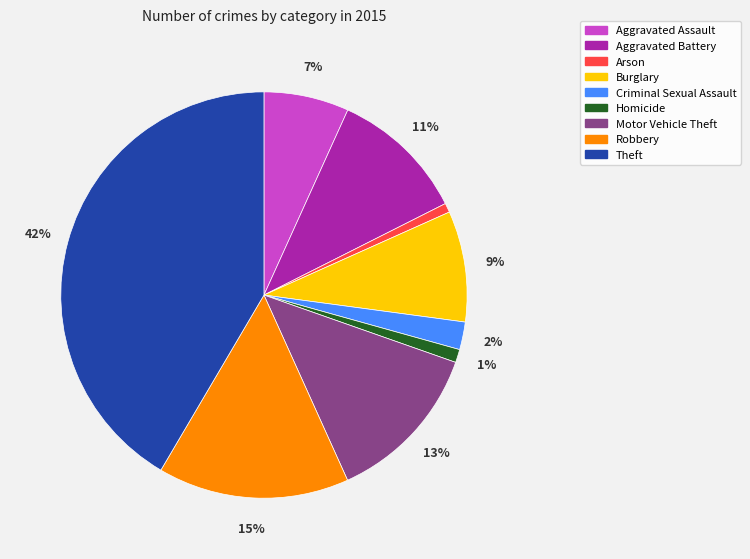

To the nearest percent, what portion does Aggravated Assault represent?

7%